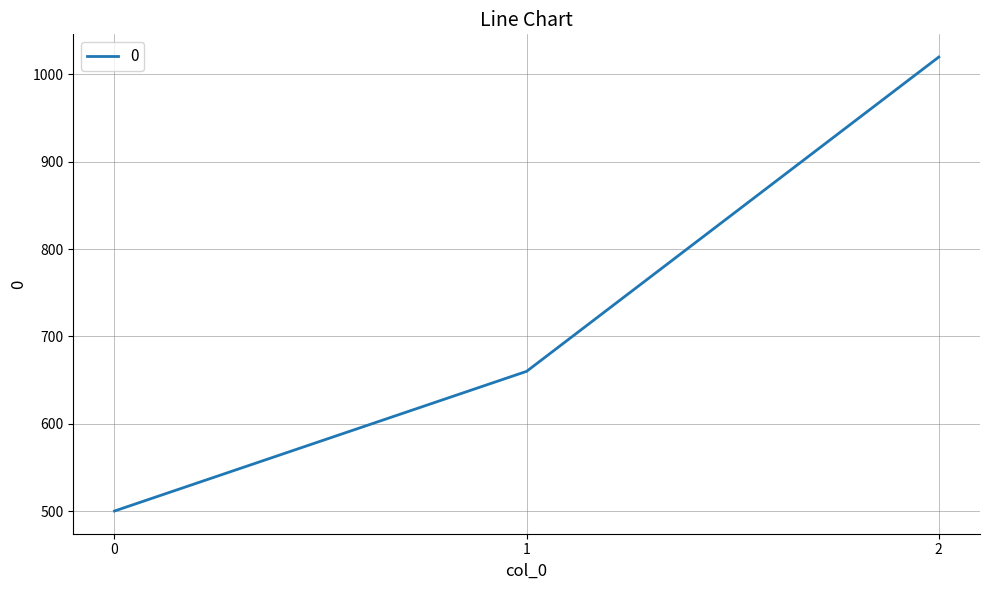

Does the chart display data point markers on the line(s)?

No